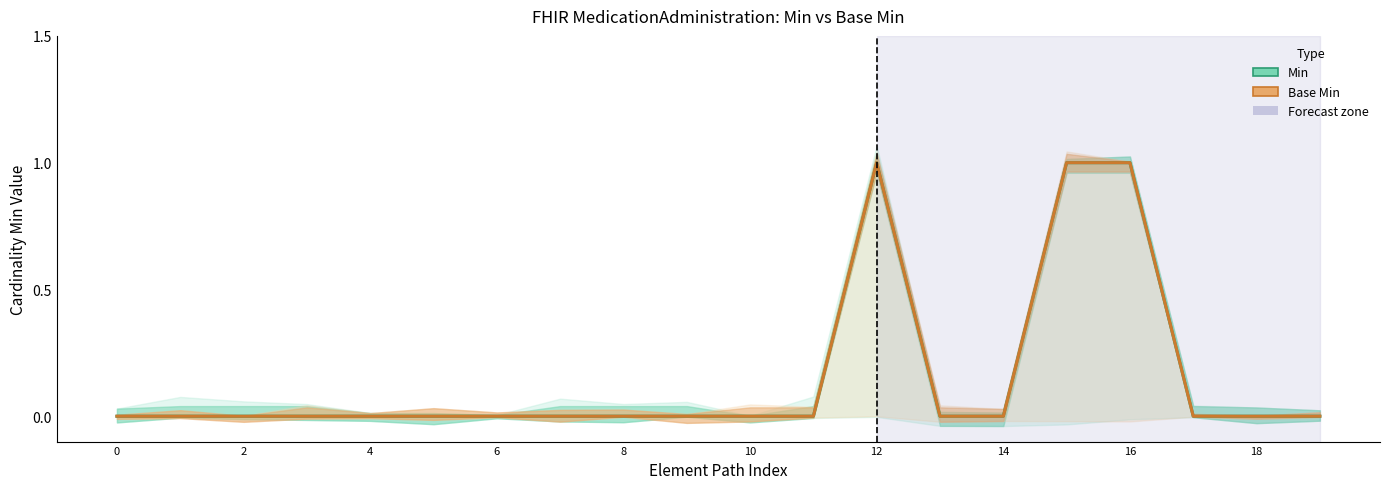

Reading left to right, list all the values displayed in this chart.

Min: 0	0	0	0	0	0	0	0	0	0	0	0	1	0	0	1	1	0	0	0
Base Min: 0	0	0	0	0	0	0	0	0	0	0	0	1	0	0	1	1	0	0	0